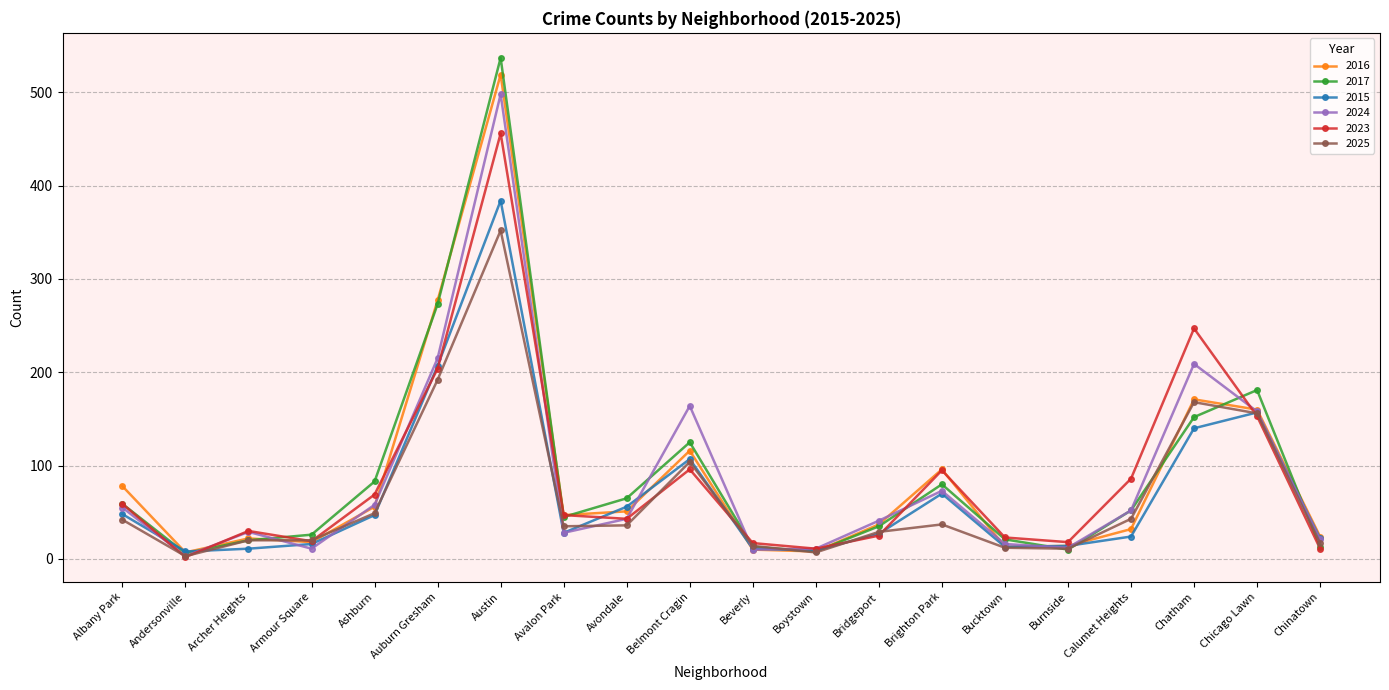

How many interior local valleys does the 2017 series have?

4